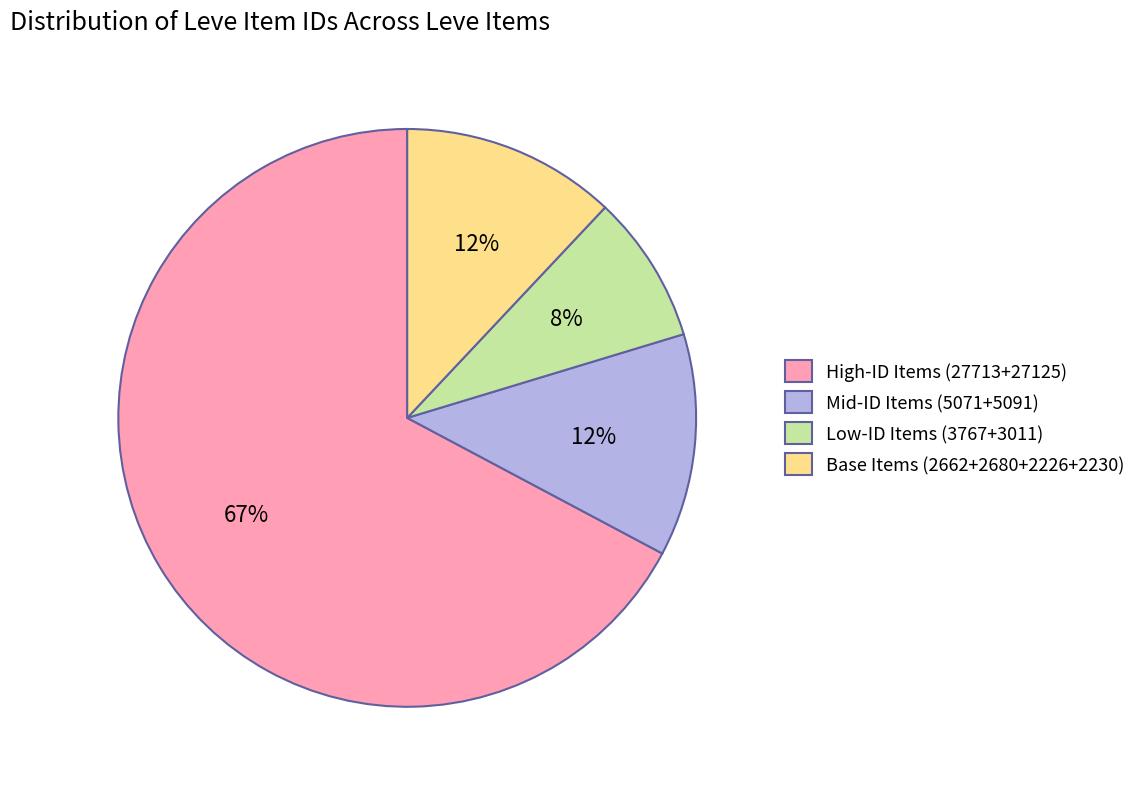

To the nearest percent, what is the average slice percentage?

25%